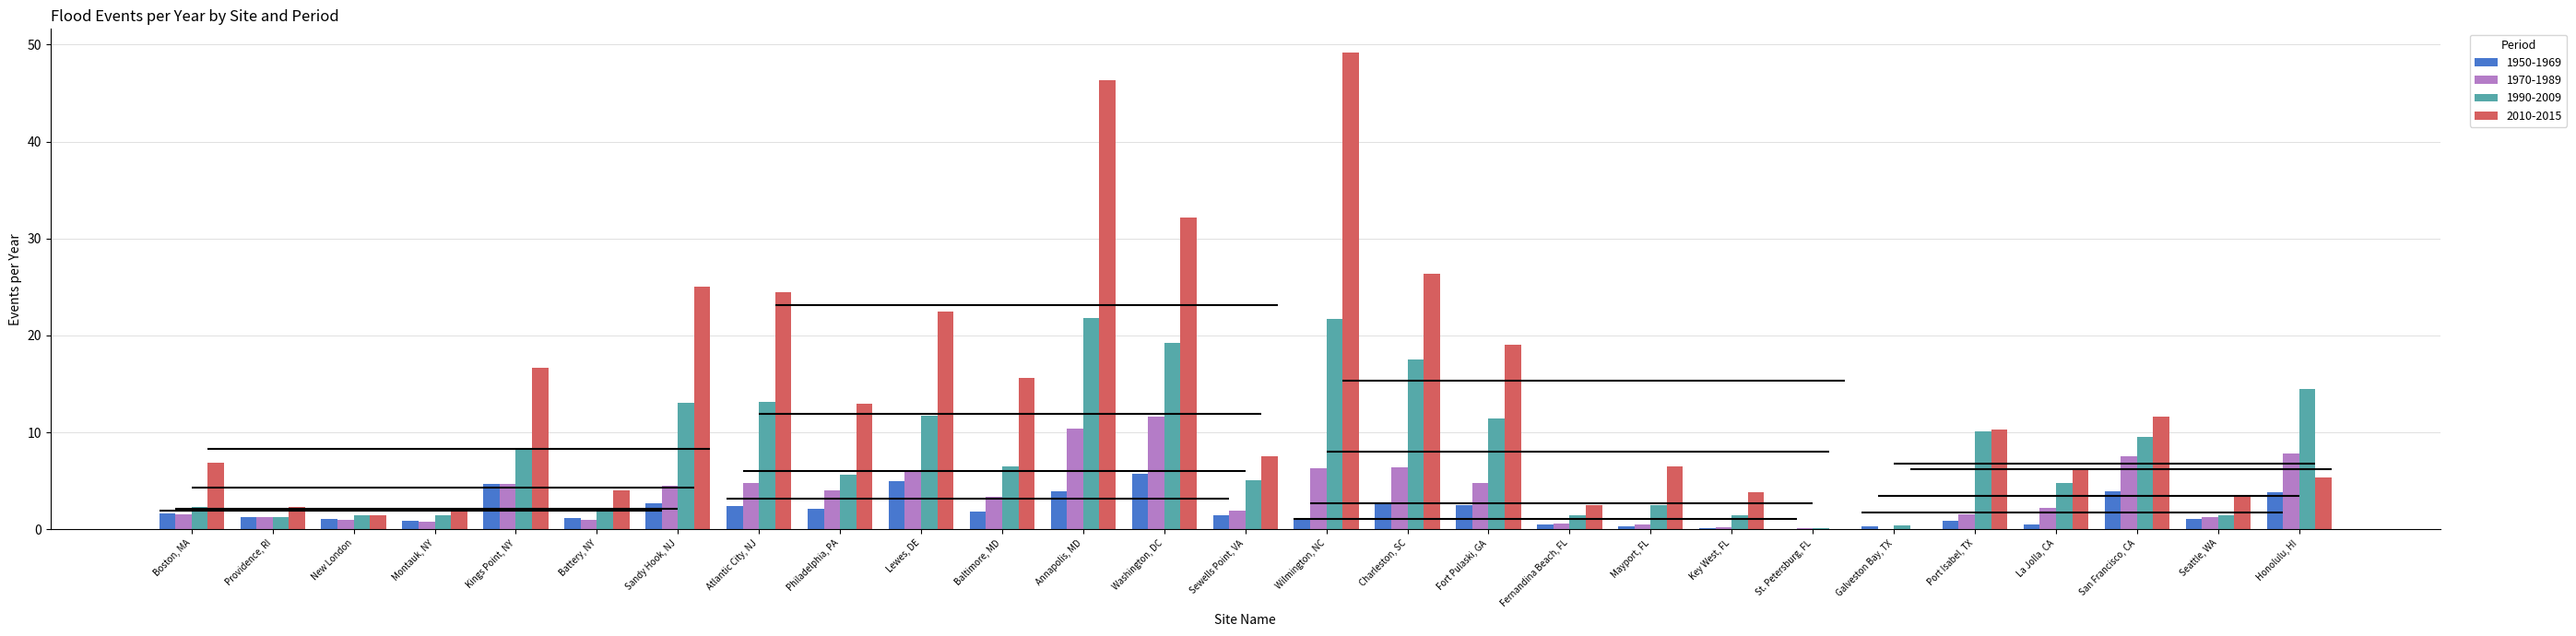

At Fort Pulaski, GA, list the series in order from smallest to largest.

1950-1969, 1970-1989, 1990-2009, 2010-2015